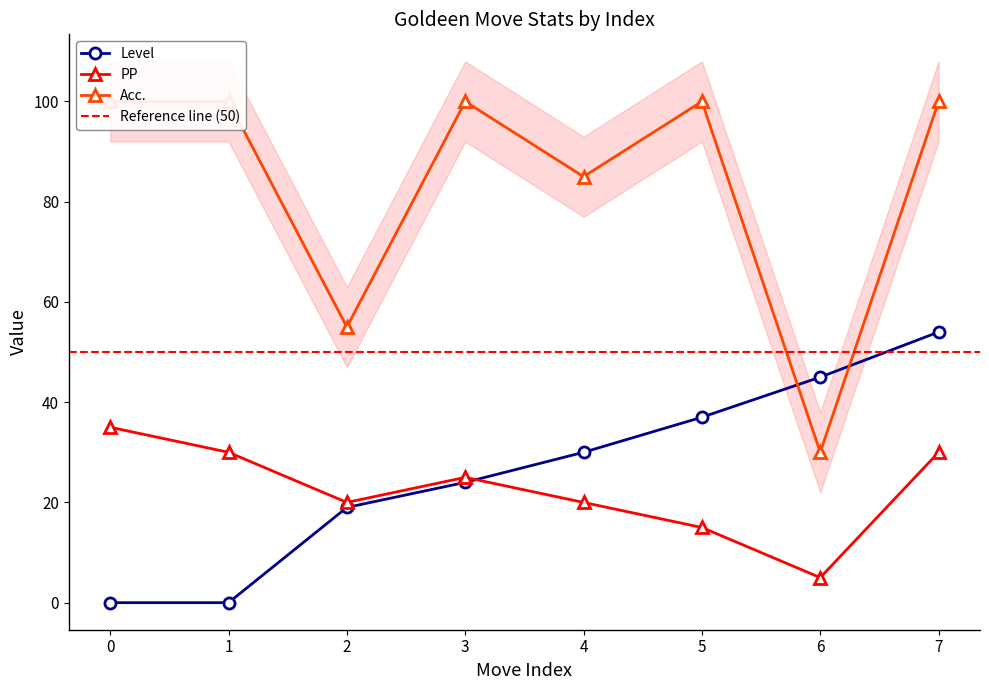

List the series in order of their peak value, highest first.

Acc., Level, PP